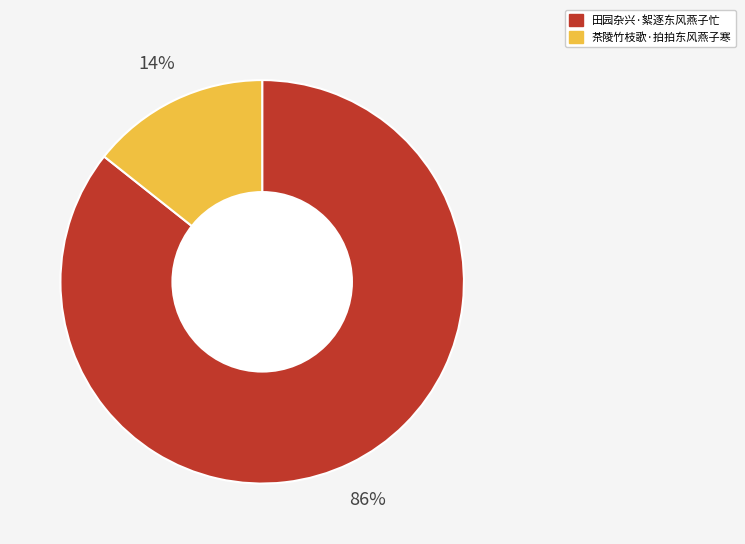

To the nearest percent, what is the average slice percentage?

50%